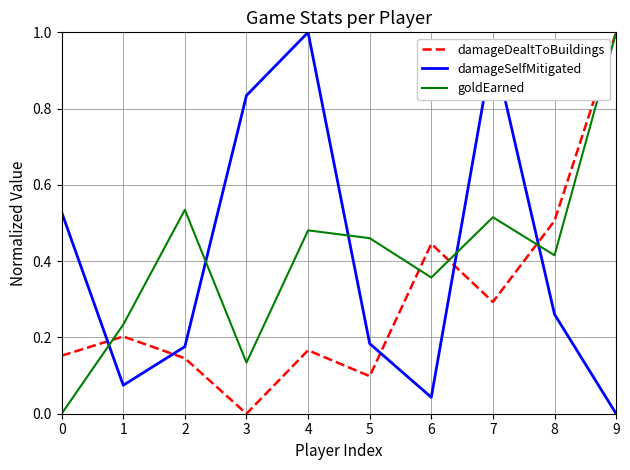

Which series changed the most between 6 and 7?

damageSelfMitigated